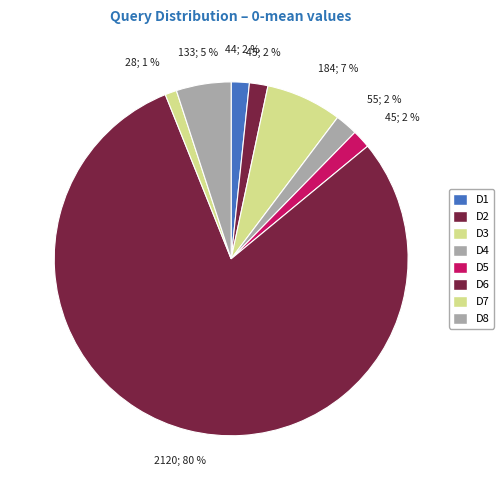

Rank the categories by value from highest to lowest.

D6, D3, D8, D4, D2, D5, D1, D7